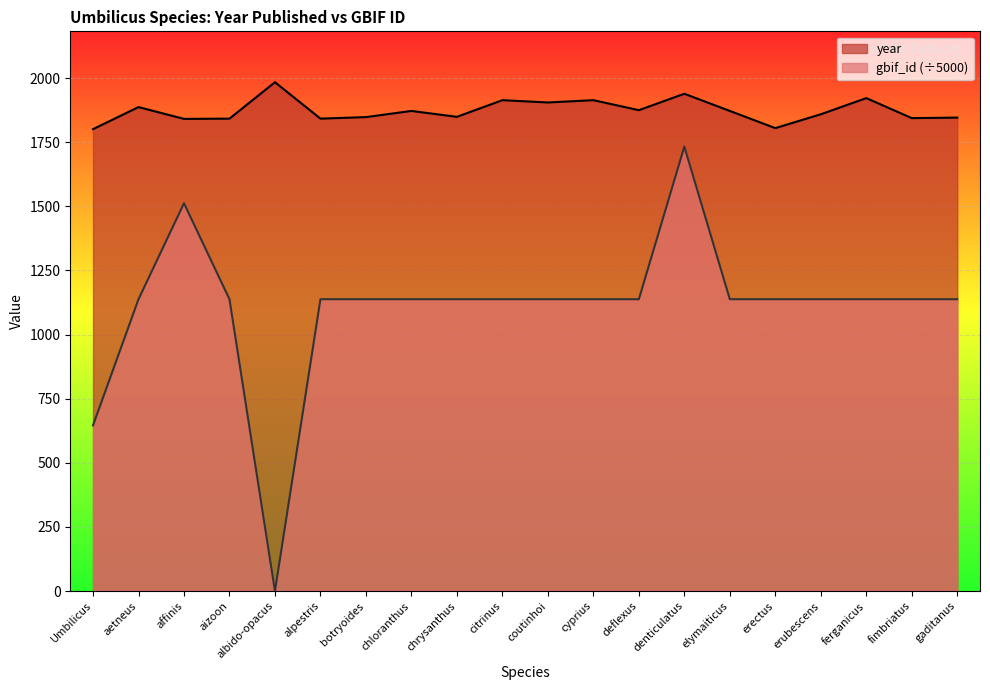

What is the difference between the highest and lowest values at botryoides?

710.1